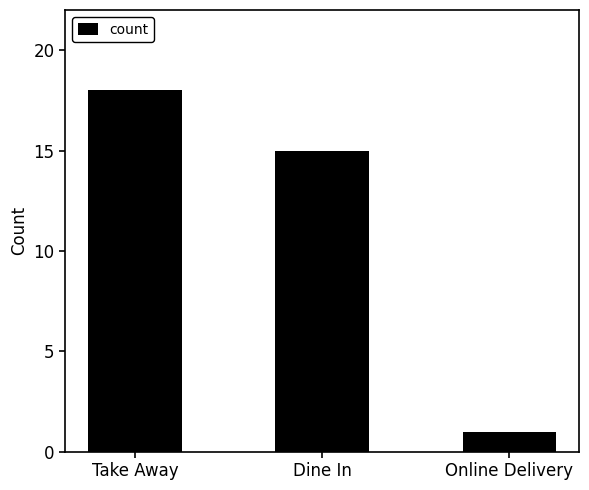

Reading right to left, what are all the values shown in this chart?

1	15	18